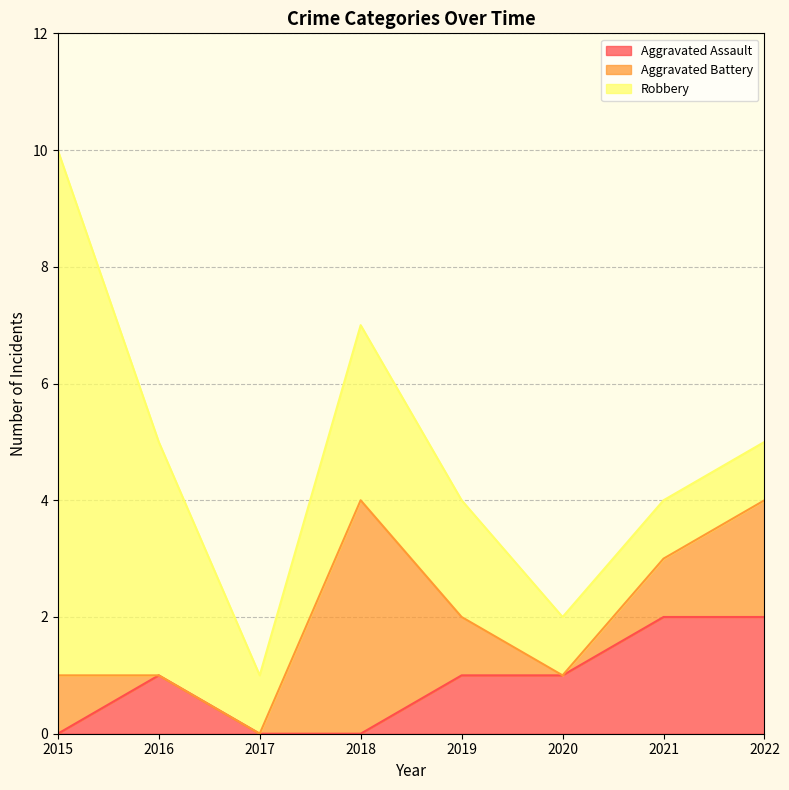

The Aggravated Assault series shows 1 at 2020. True or false?

False